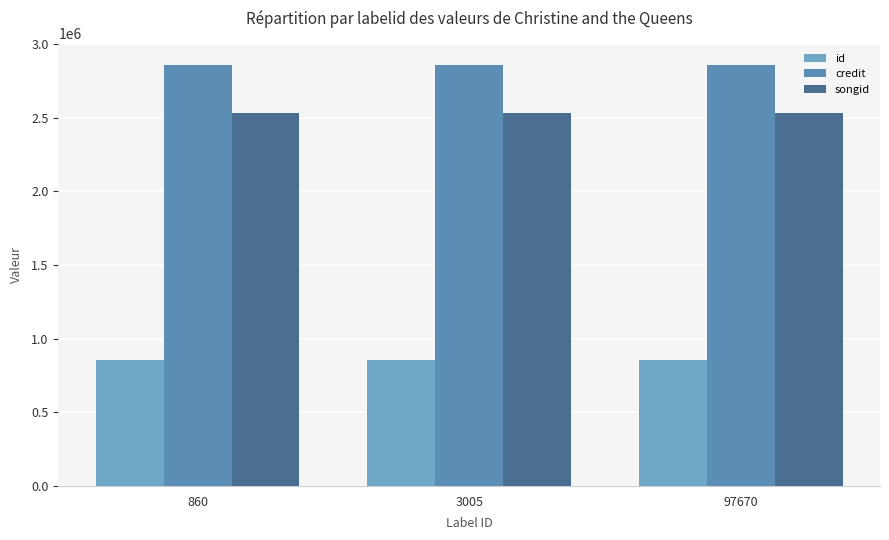

The value of id at 860 is 1506894. True or false?

False